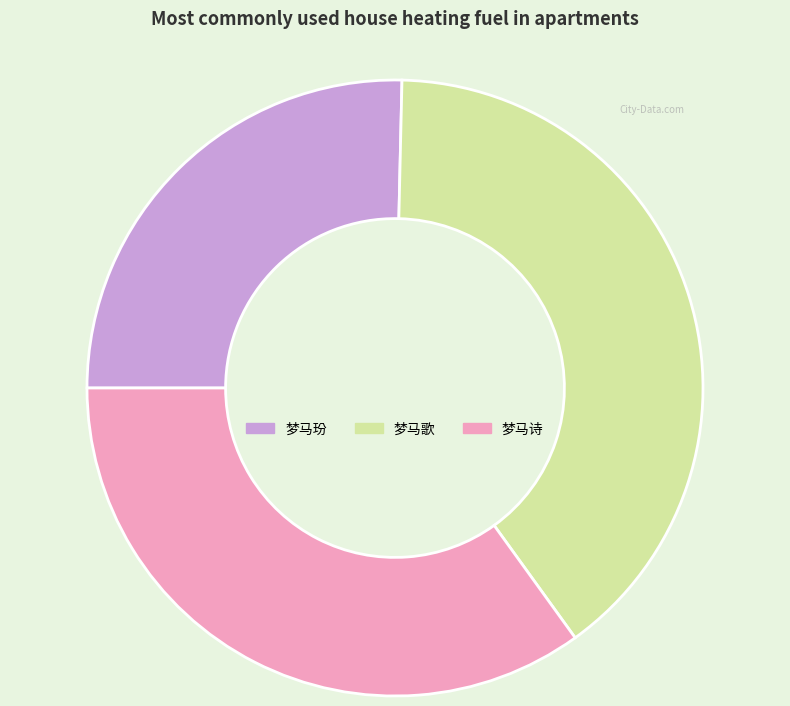

True or false: 梦马诗 accounts for 40% of the total.

False